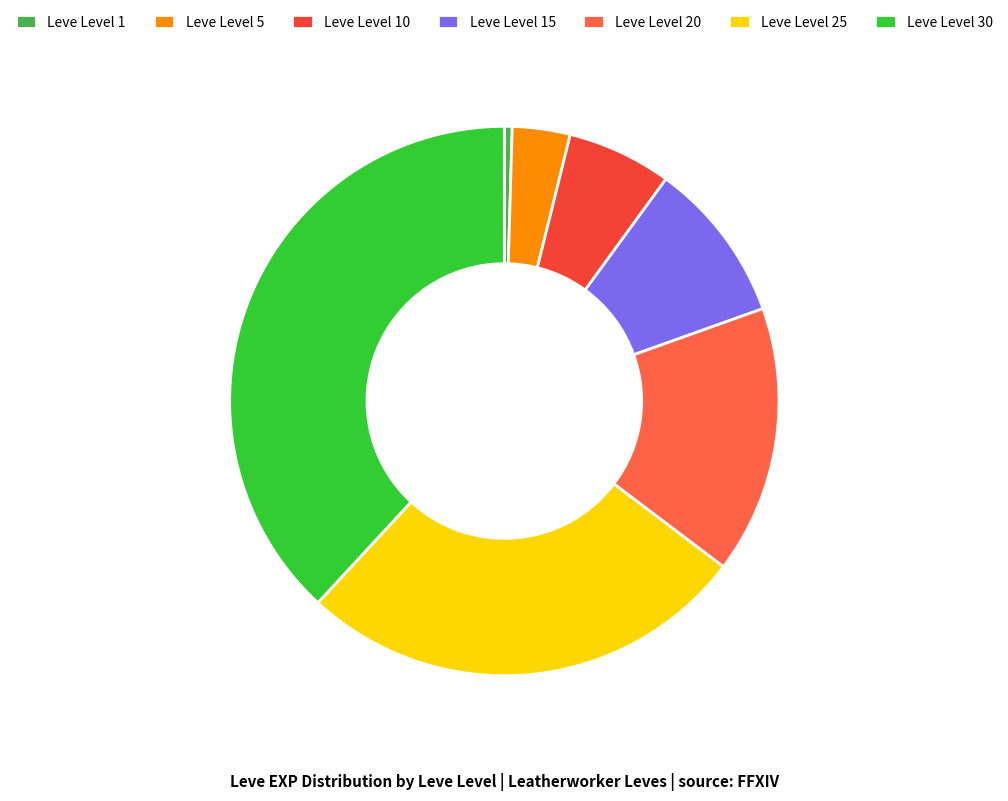

True or false: Leve Level 10 accounts for 19% of the total.

False